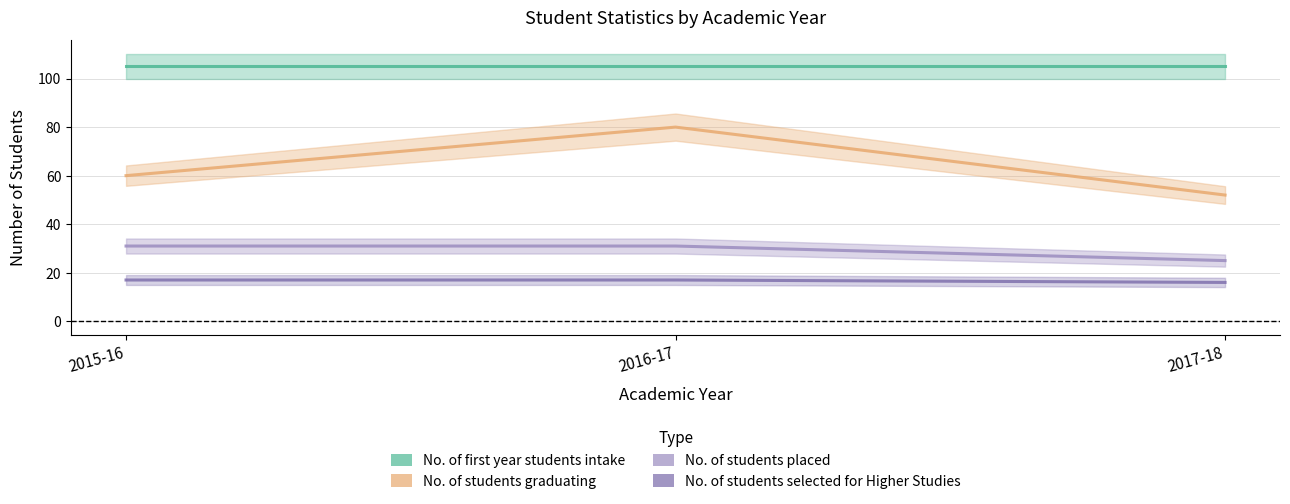

Which series has the largest total across all categories?

No. of first year students intake